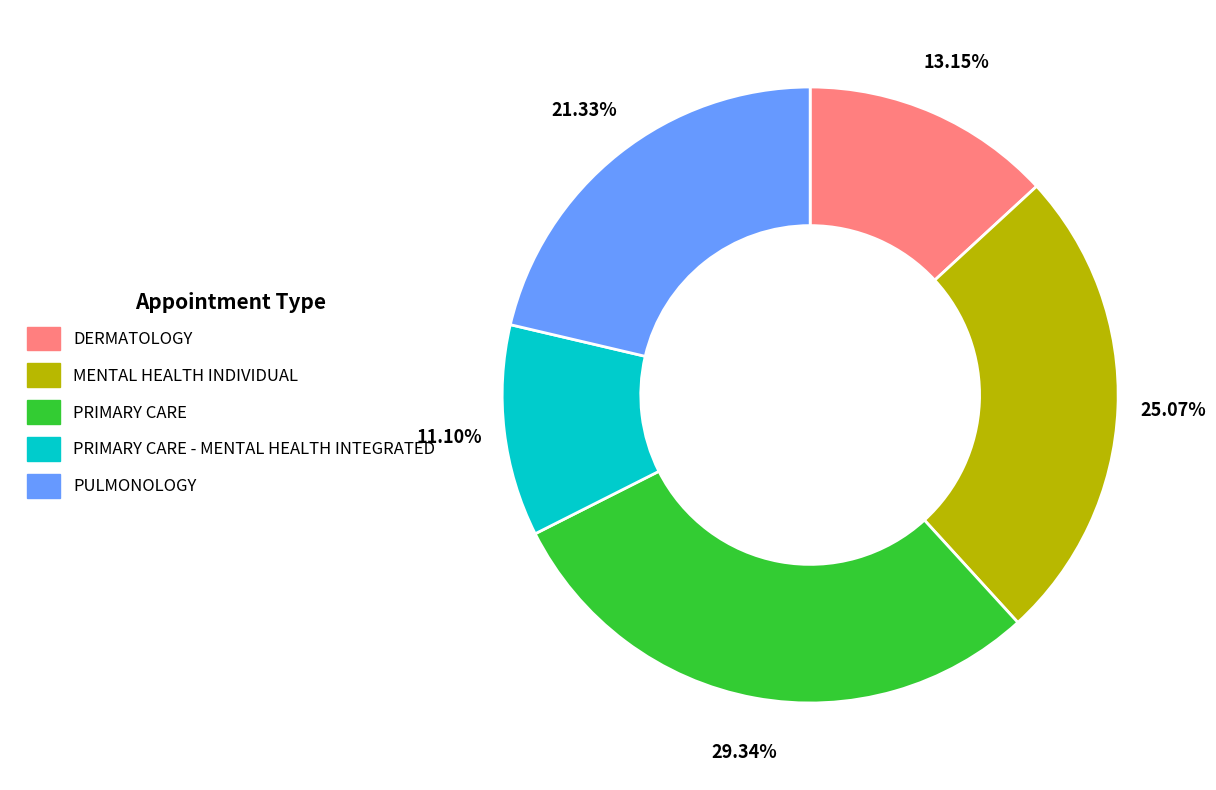

What is the ratio of the value at DERMATOLOGY to the value at PRIMARY CARE?

0.4